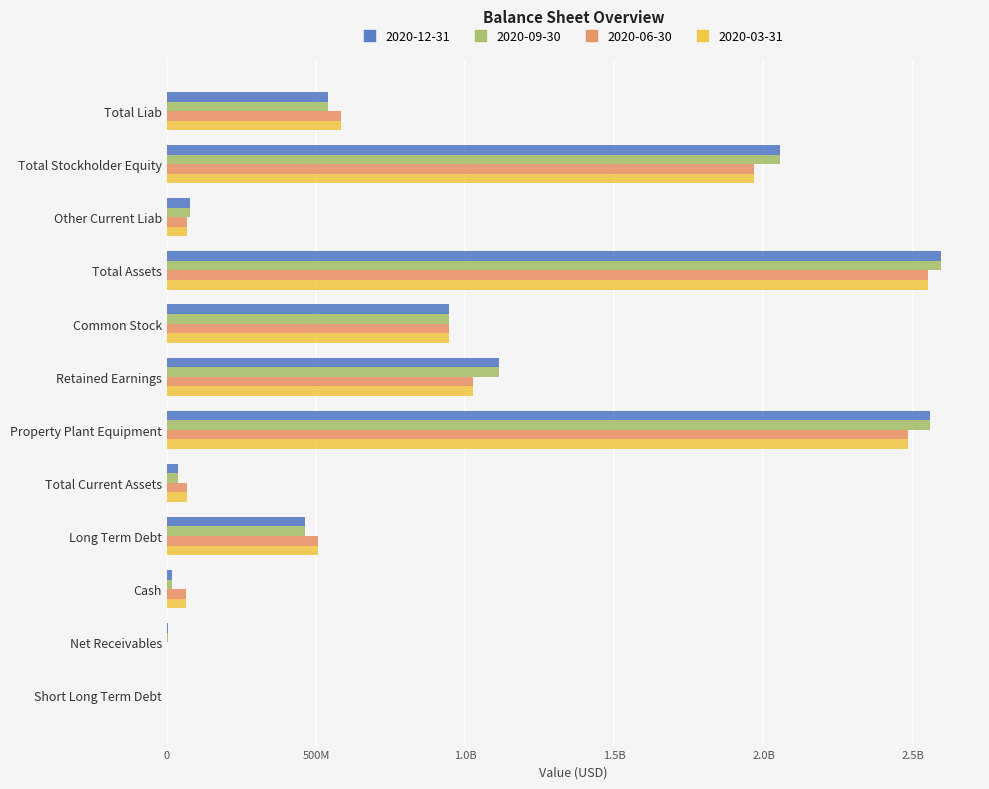

How many data points in 2020-12-31 are above 540209000?

5